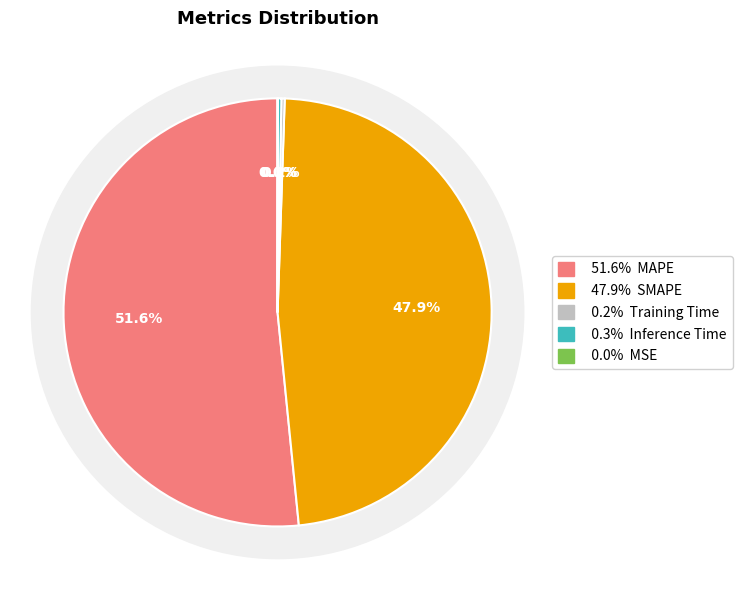

Does MAPE represent more than half of the total?

Yes